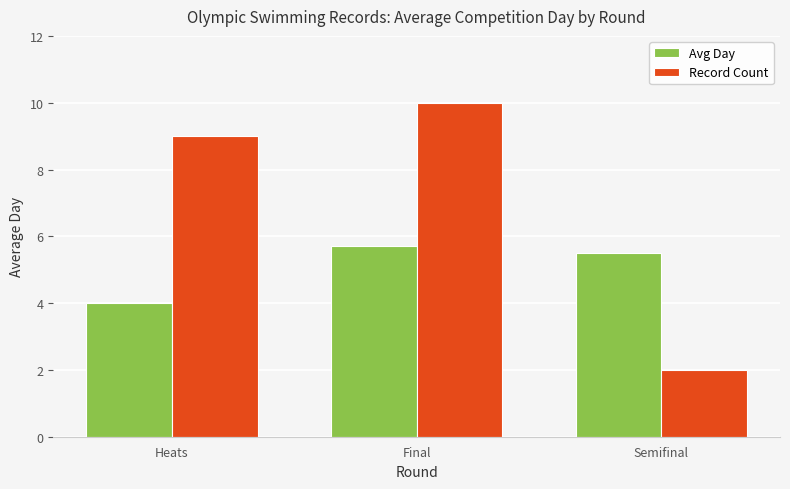

Reading left to right, list all the values displayed in this chart.

Avg Day: 4.0	5.7	5.5
Record Count: 9.0	10.0	2.0